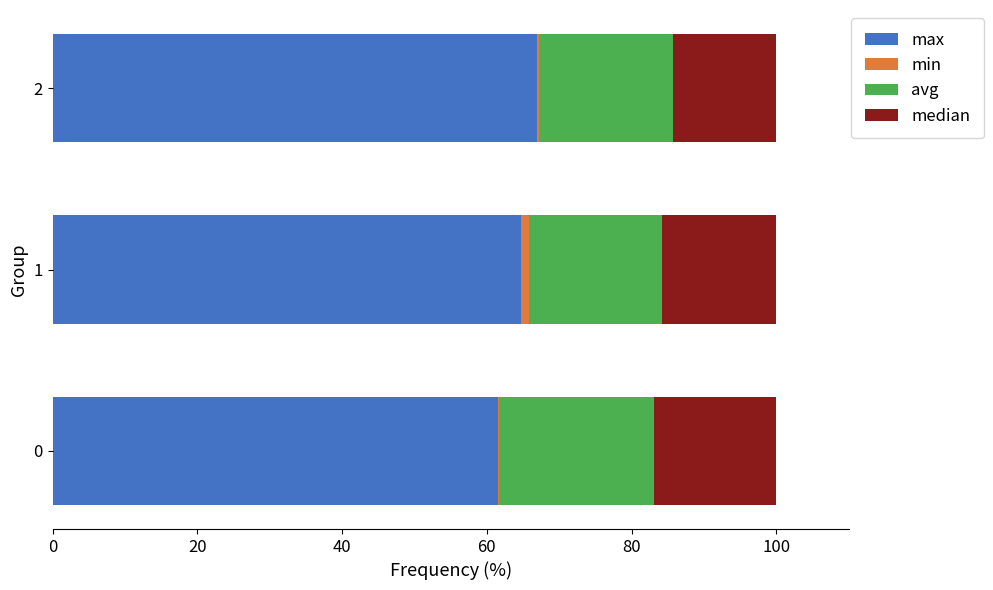

Is it true that max equals 61.5 at 0?

True